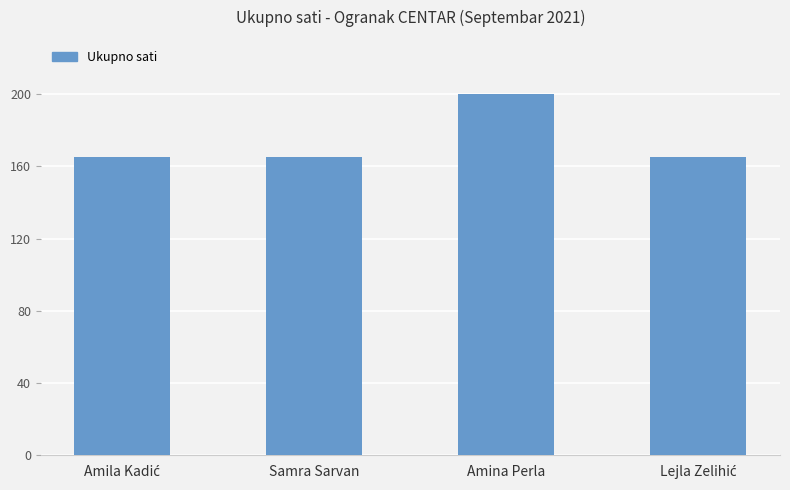

Reading left to right, transcribe all the data shown in this chart.

165	165	200	165